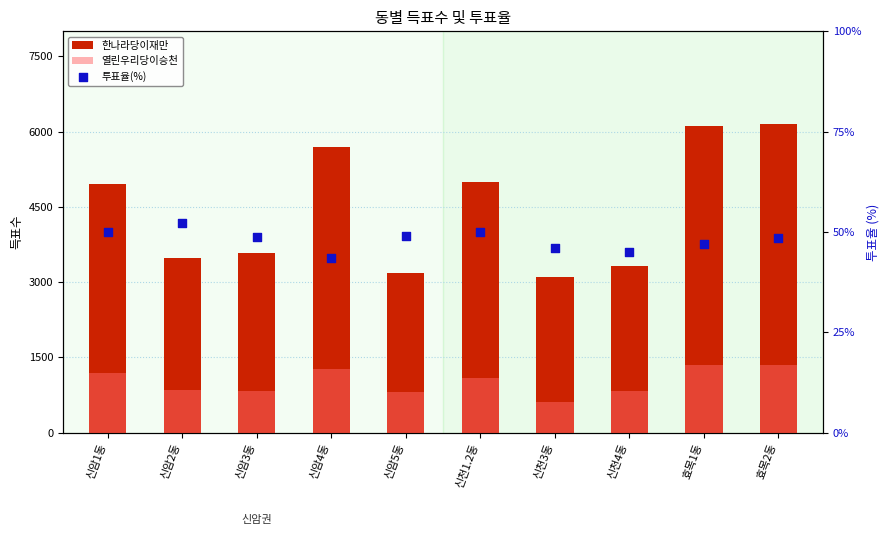

At how many categories does at least one series exceed 1412?

10